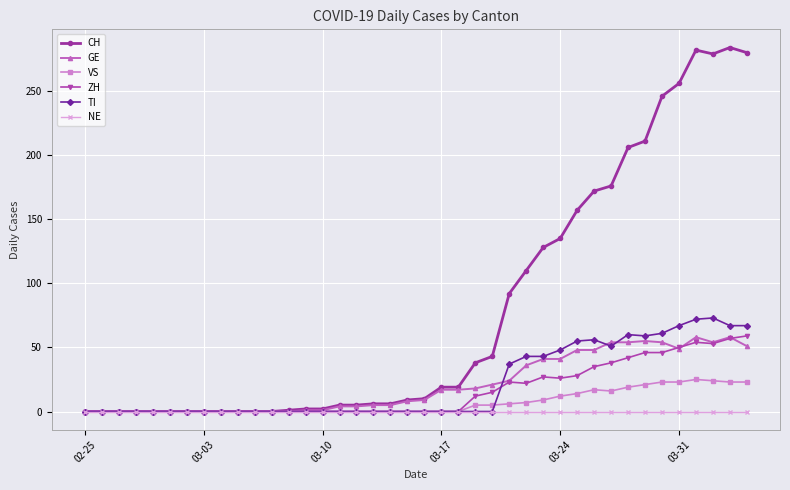

What are all the series names shown in the legend?

CH, GE, VS, ZH, TI, NE